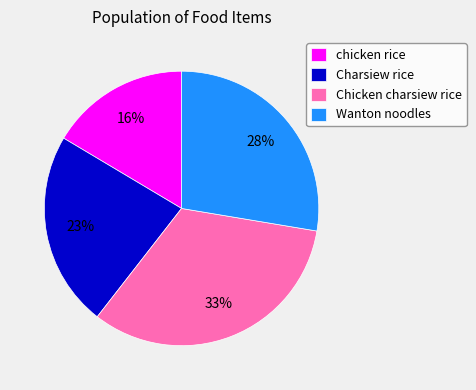

To the nearest percent, what is the combined percentage of Wanton noodles and chicken rice?

44%